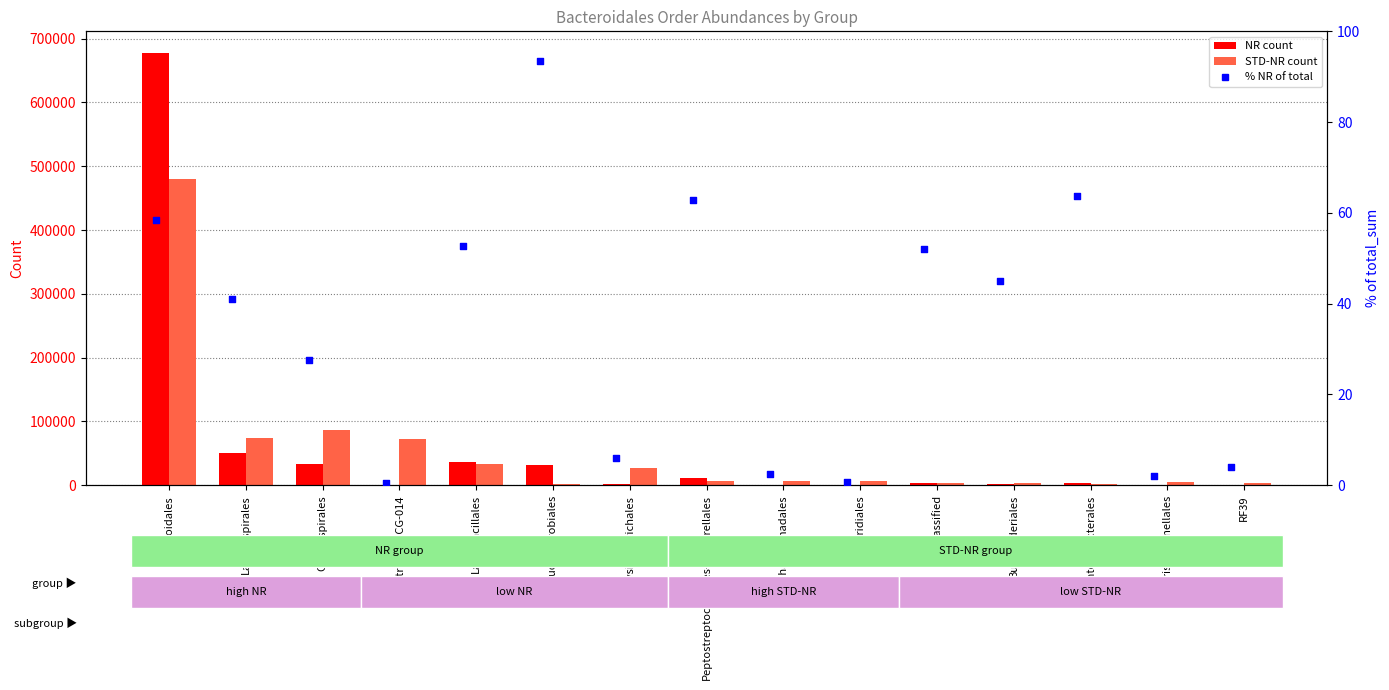

Which series contains the lowest Y value?

% NR of total